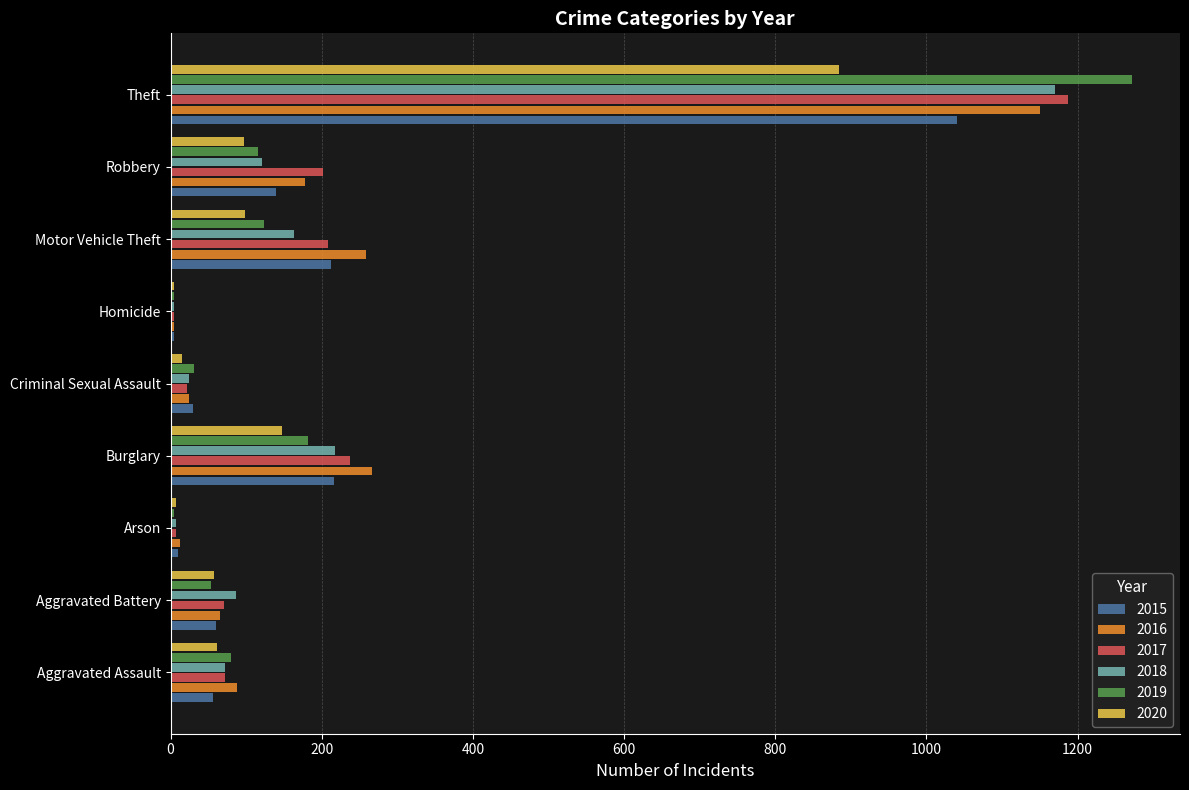

At which category is the sum across all series the highest?

Theft